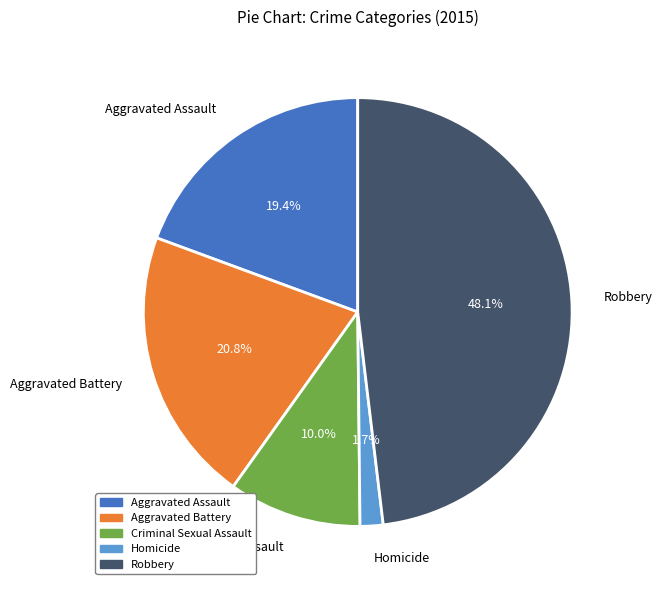

Combined, what portion of the pie is Aggravated Assault and Criminal Sexual Assault?

29.4%